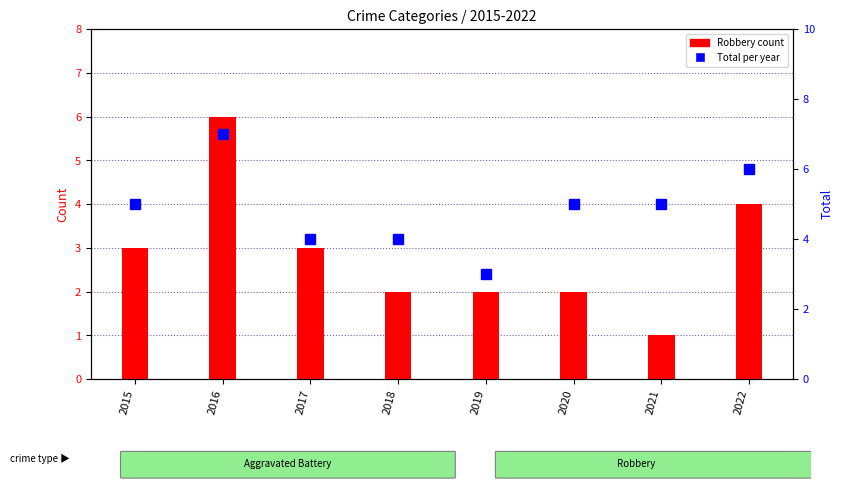

Are the bars horizontal?

No